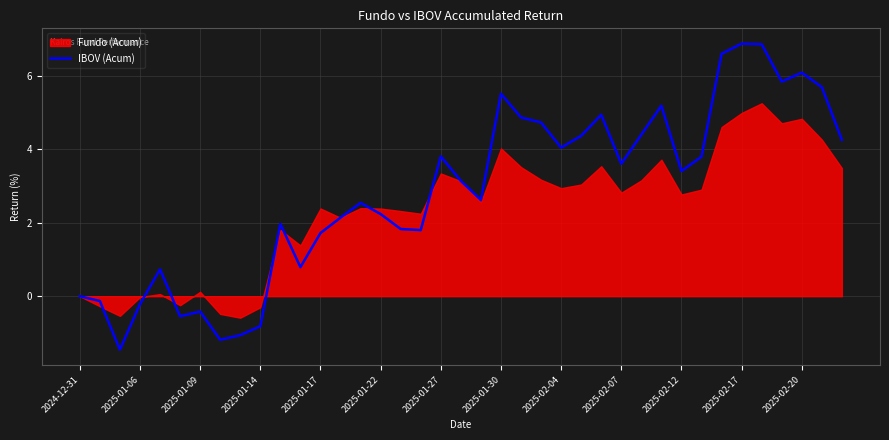

True or false: IBOV (Acum) has a value of 5.5 at 2025-01-30.

True